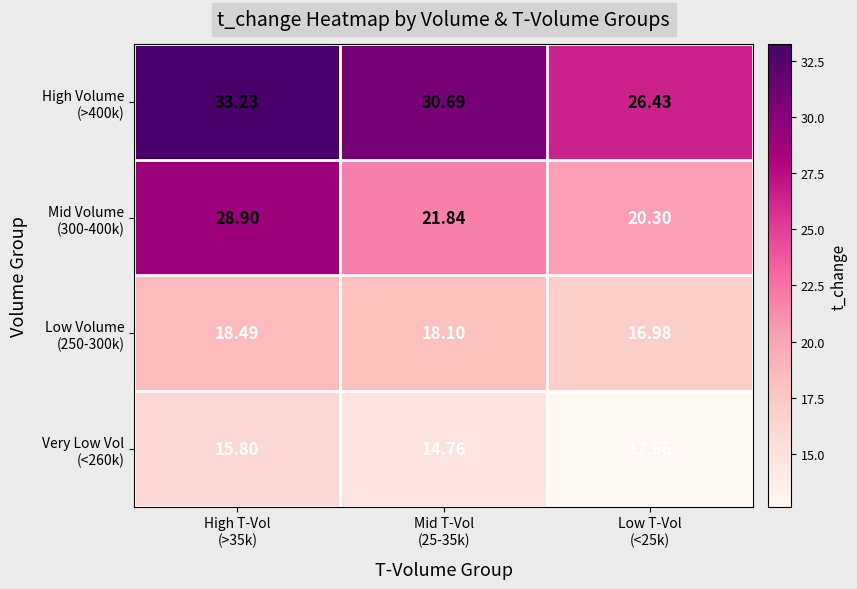

How many distinct data groups are displayed?

4